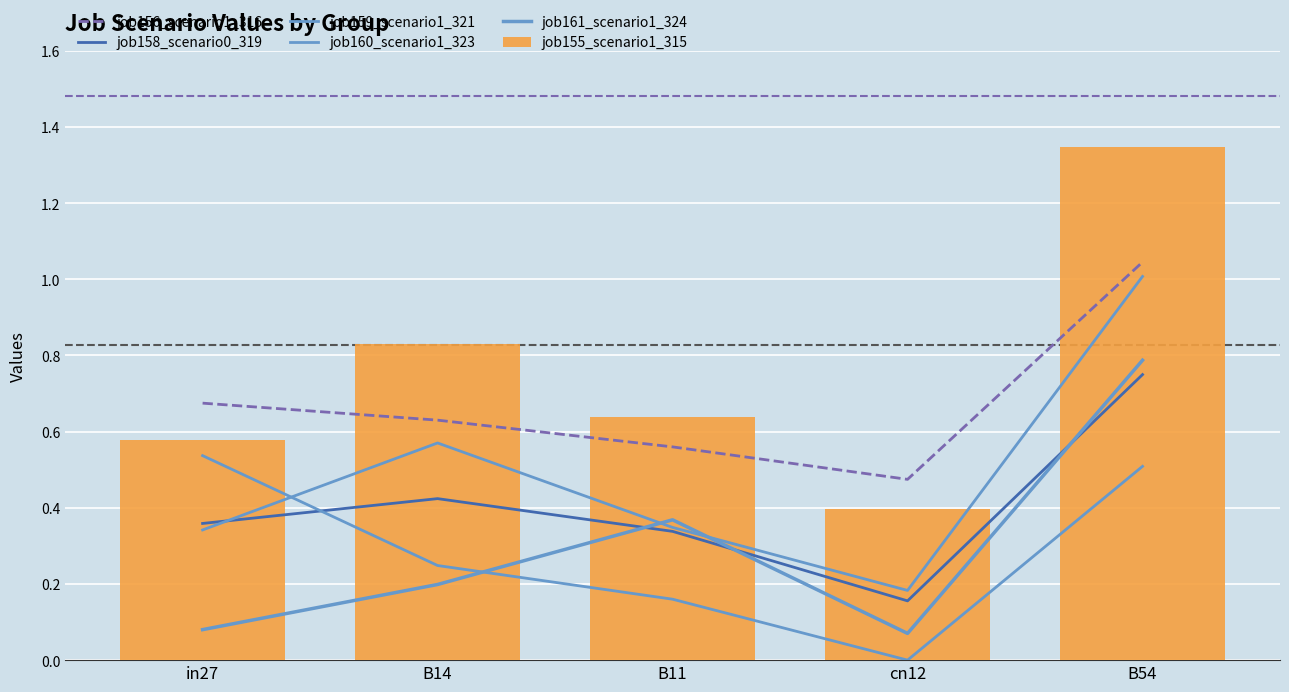

What is the value of the job159_scenario1_321 bar at the 1st from the left?

0.3